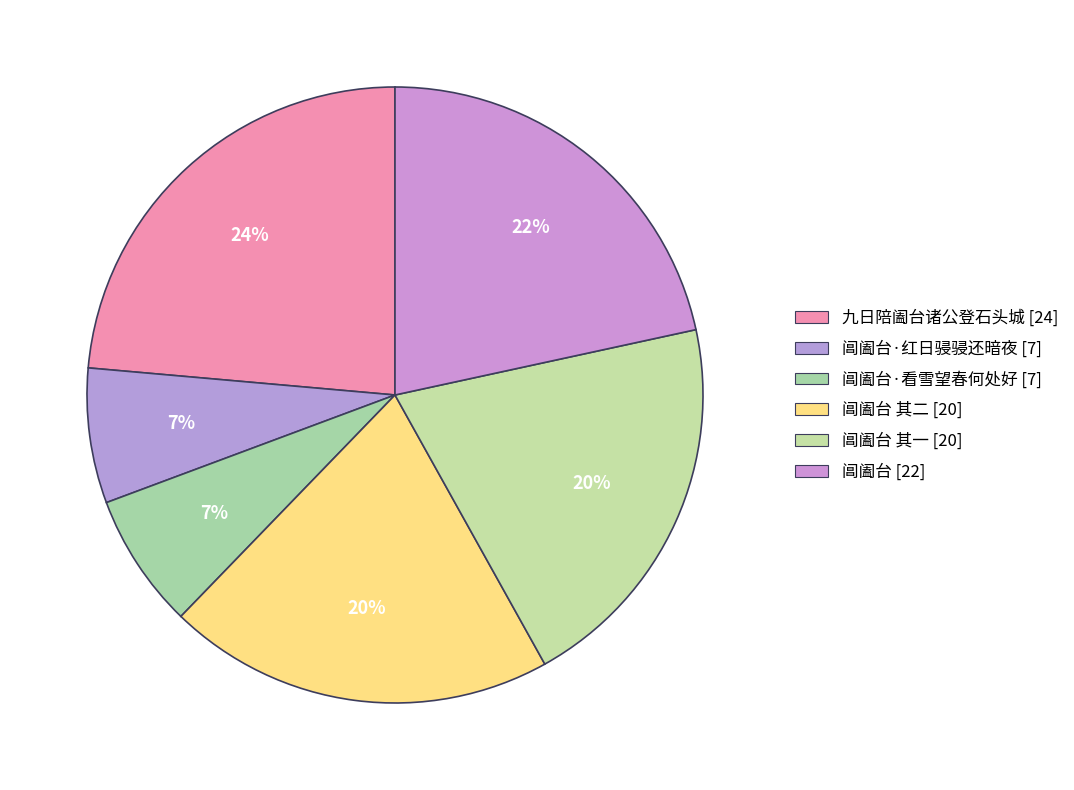

Count the number of slices in the pie.

6